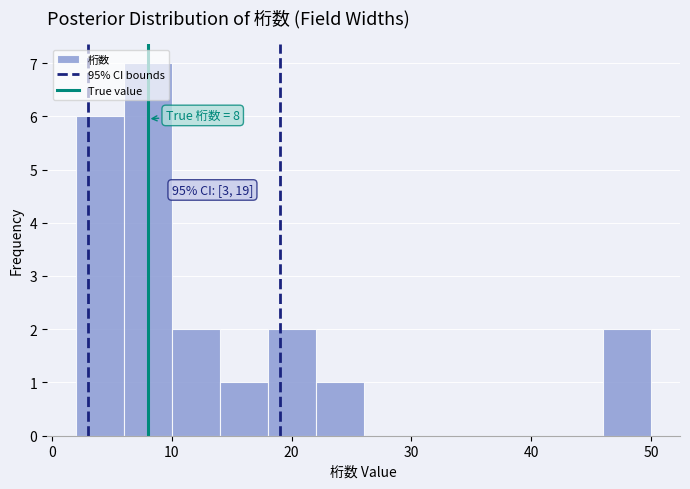

Which range on the x-axis has the tallest bar?

6 to 10